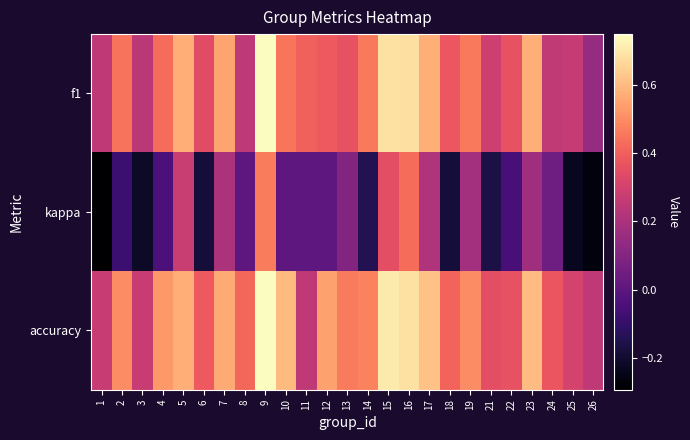

What is the difference between the highest and lowest values at 18?

0.6